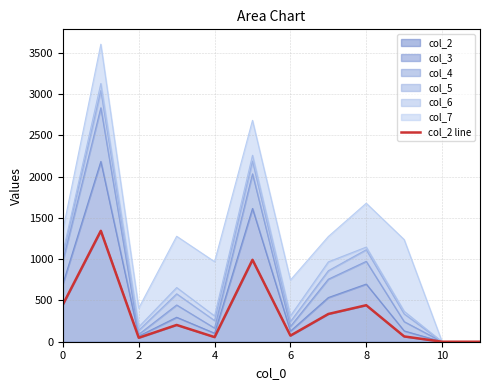

What is the value of the 9th point from the left?

56